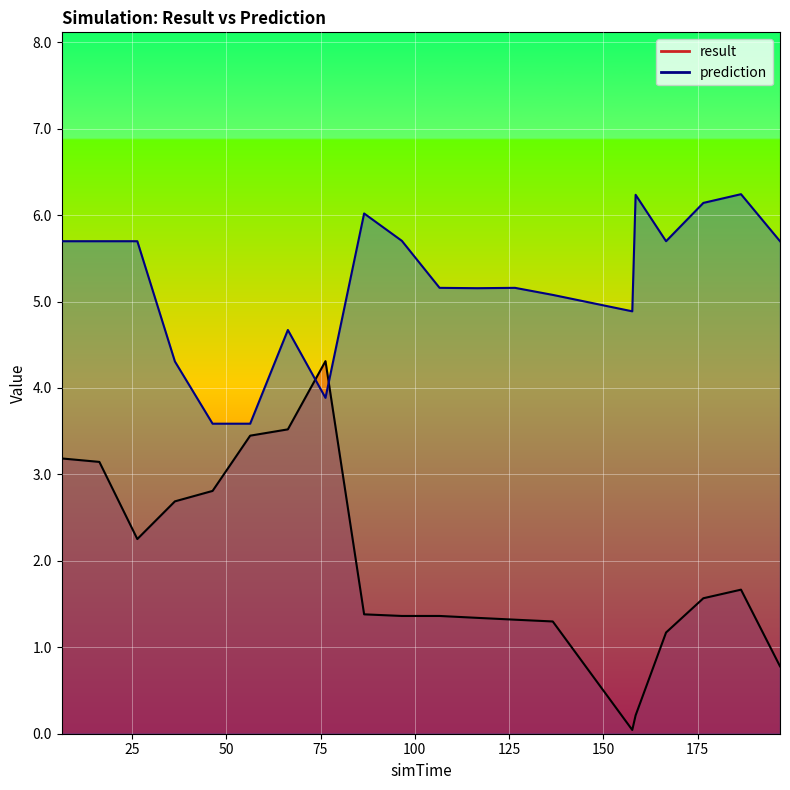

Between 166.627 and 6.357, which is larger?

6.357